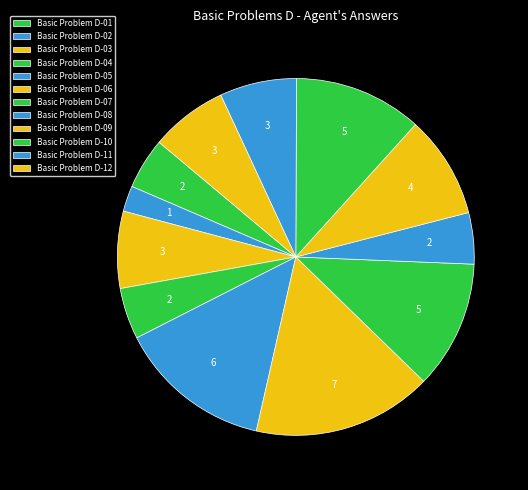

Which slice is the smallest?

Basic Problem D-02